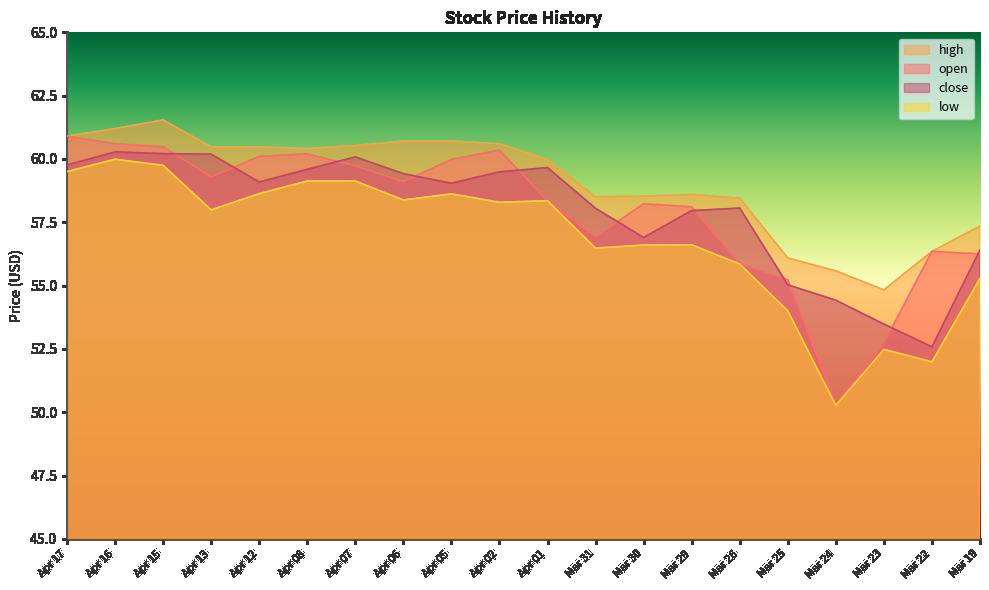

Does the chart have visible grid lines?

No